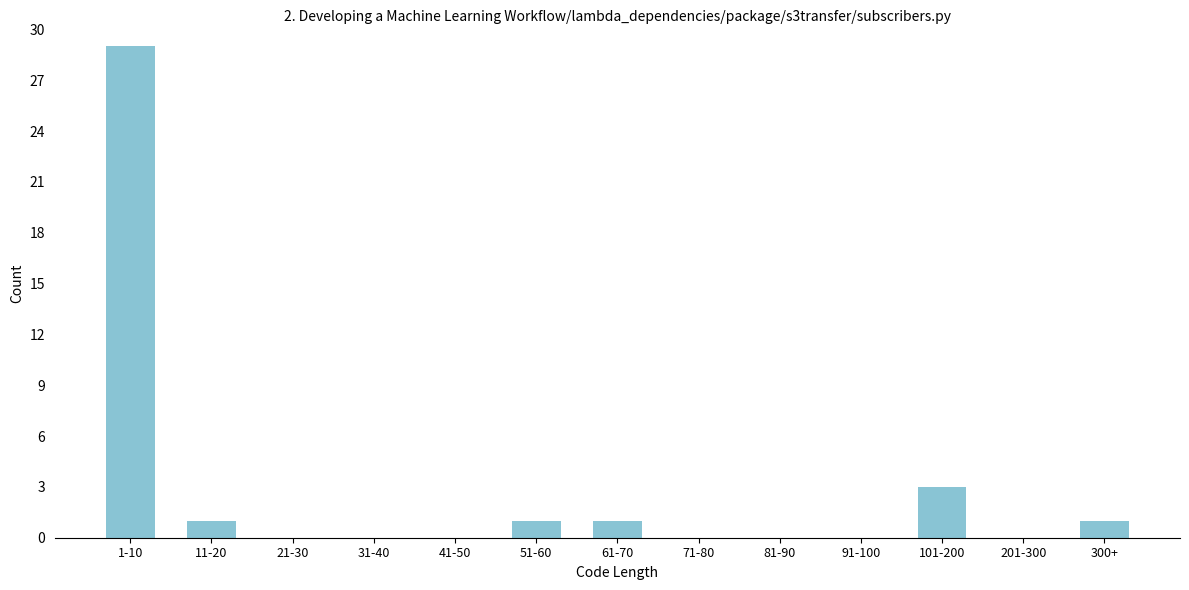

Reading right to left, list all the values displayed in this chart.

300+=1	201-300=0	101-200=3	91-100=0	81-90=0	71-80=0	61-70=1	51-60=1	41-50=0	31-40=0	21-30=0	11-20=1	1-10=29